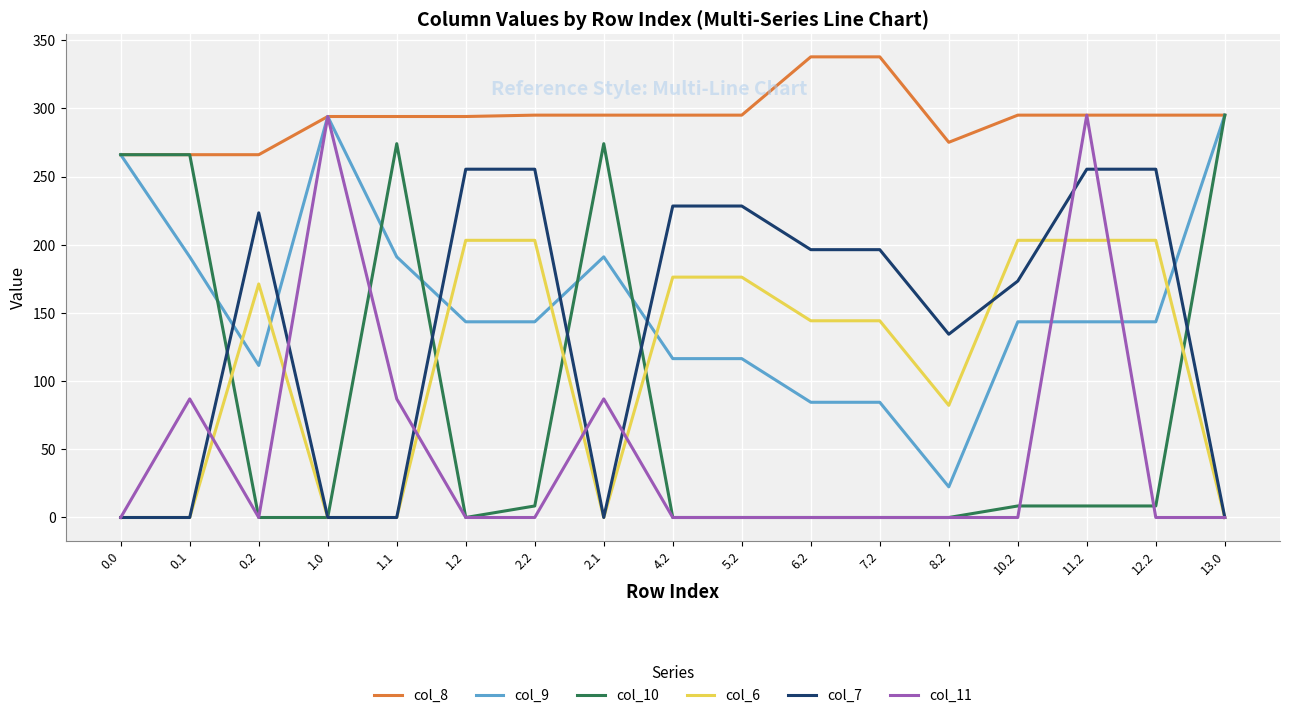

The value of col_10 at 6.2 is 134.7. True or false?

False